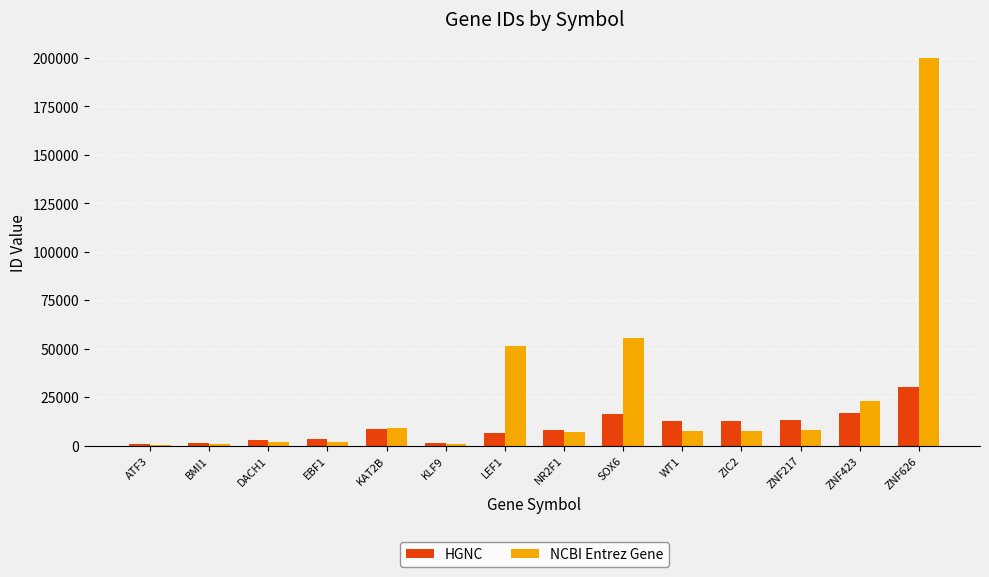

How many groups of bars are there?

14